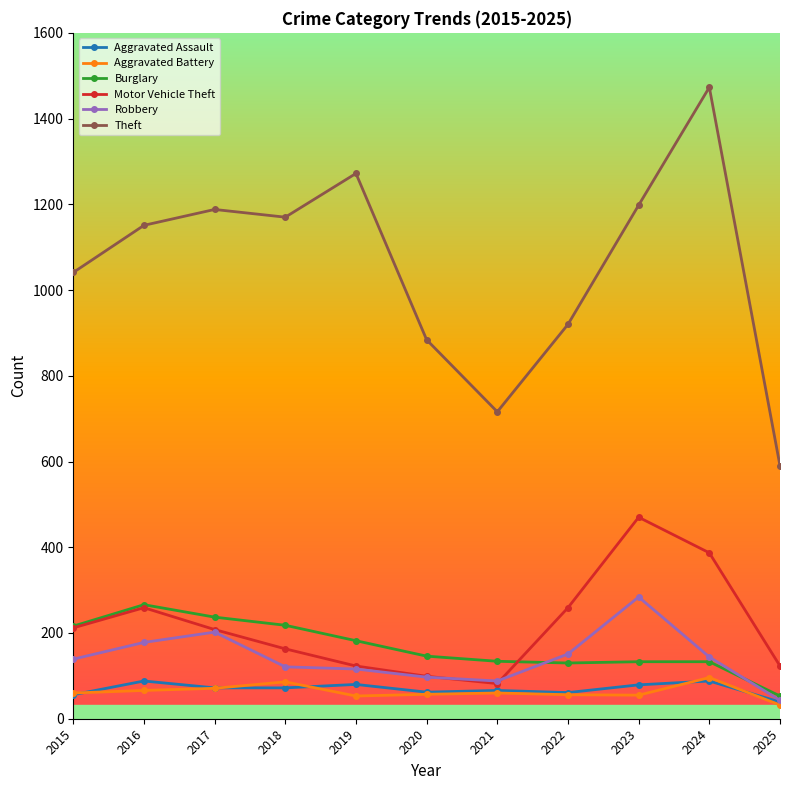

What is the value of the Aggravated Assault point at the 10th from the left?

88